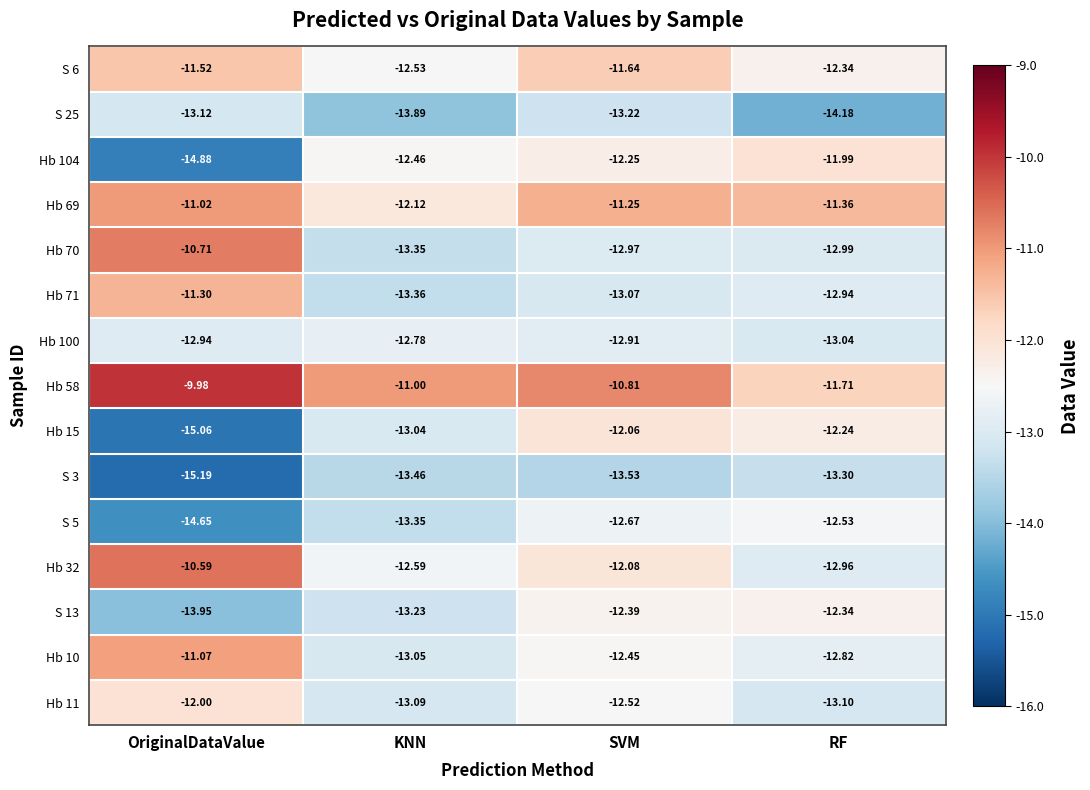

What is the total value across all series at OriginalDataValue?

-188.0